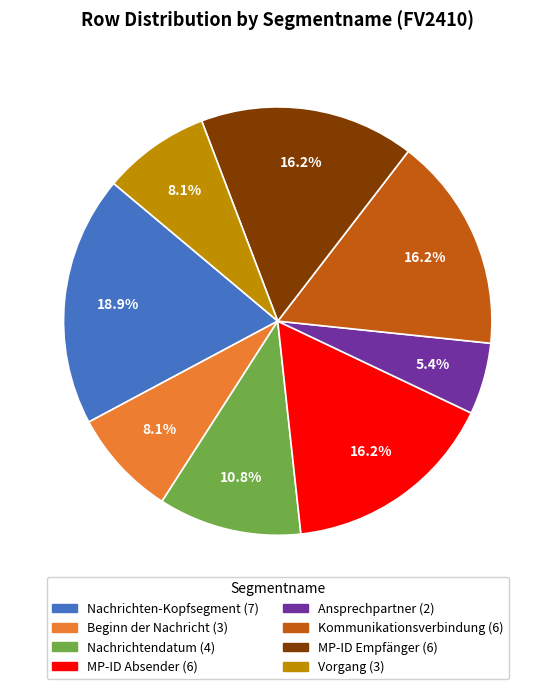

What portion of the pie excludes Ansprechpartner?

94.6%